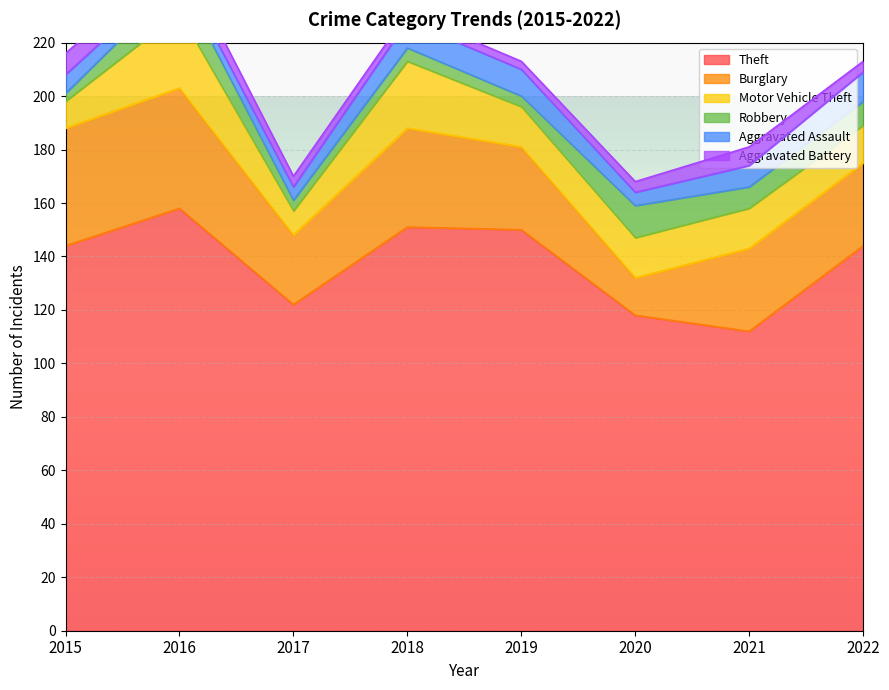

Does the chart display data point markers on the line(s)?

No